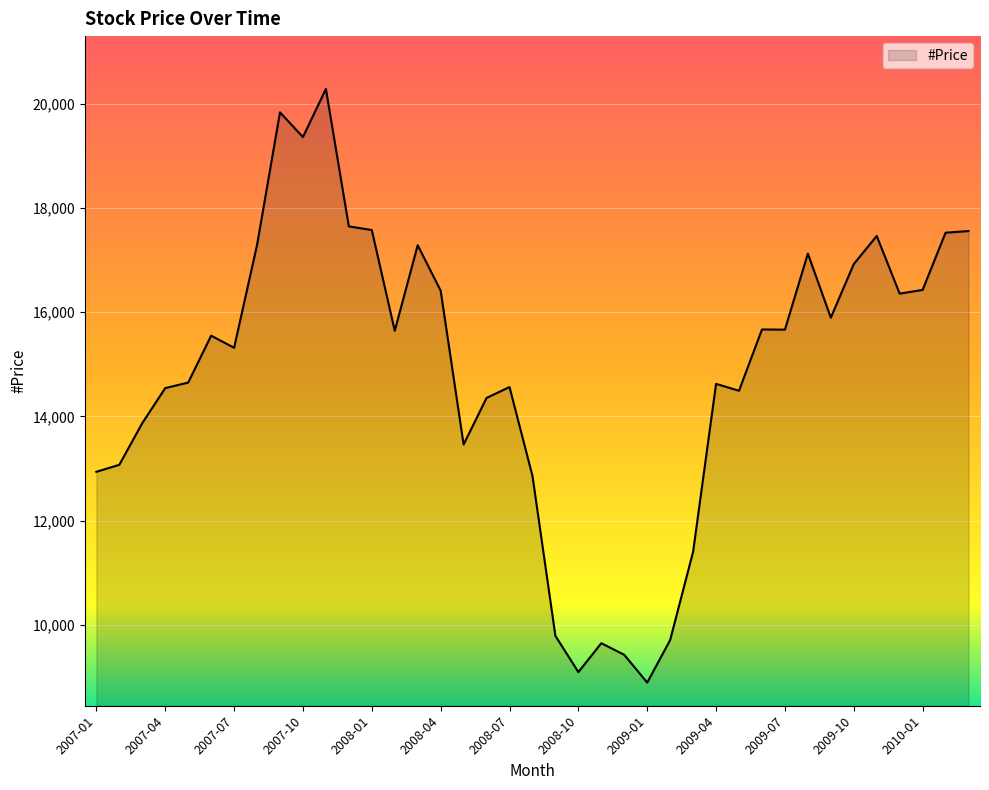

What is the smallest value displayed?

8891.6